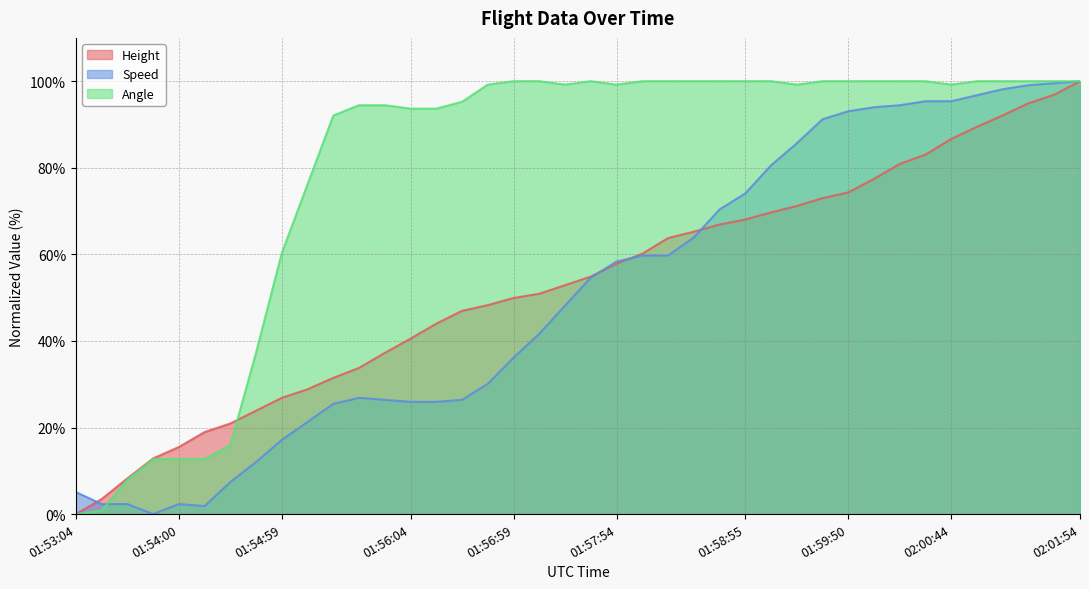

Count the number of categories in the chart.

40